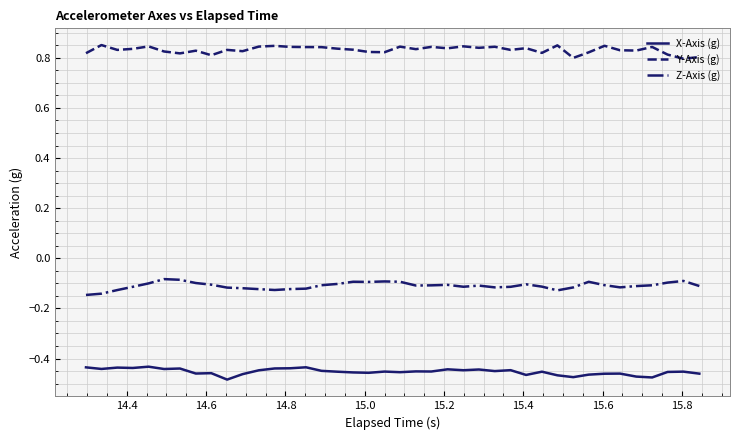

True or false: Z-Axis (g) has more than 1 points higher than both neighbors.

True